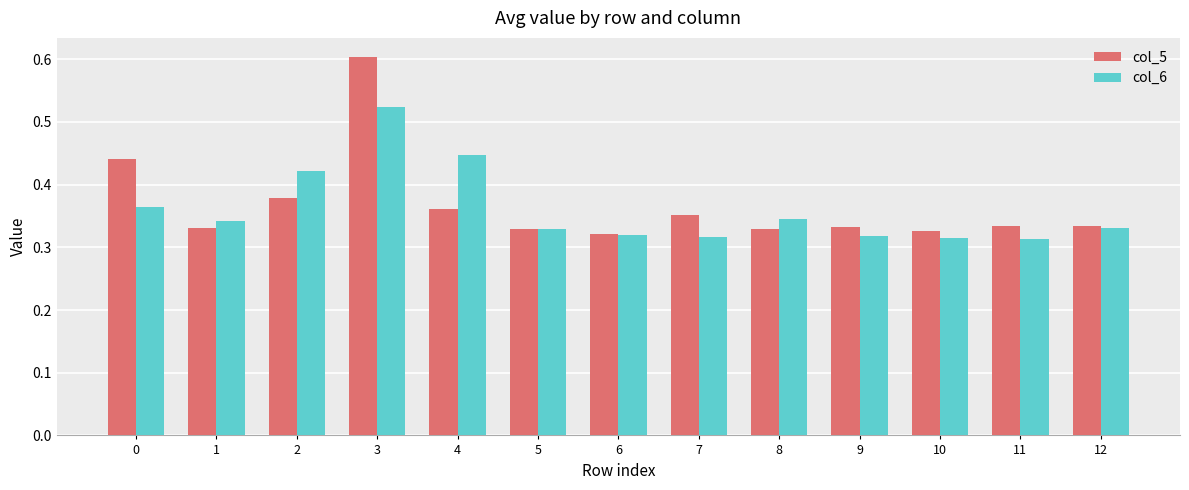

Which label corresponds to the largest value in the chart?

3